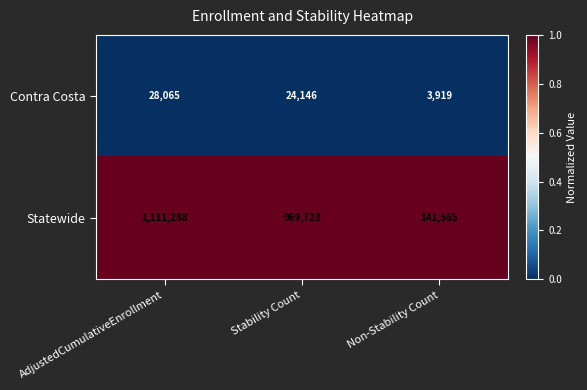

Which series has the largest total across all categories?

Statewide